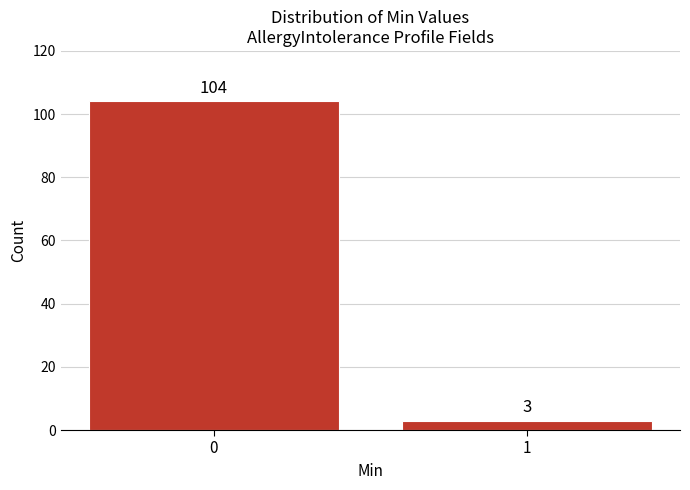

Reading left to right, list all the values displayed in this chart.

0=104	1=3